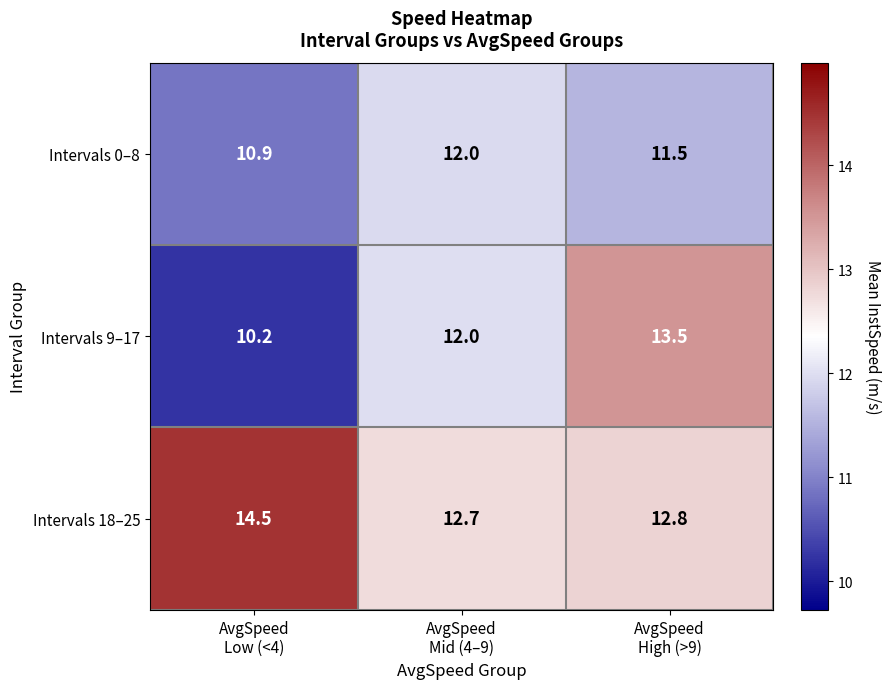

Reading right to left, extract all data points from this chart.

Intervals 0–8: 11.5	12.0	10.9
Intervals 9–17: 13.5	12.0	10.2
Intervals 18–25: 12.8	12.7	14.5